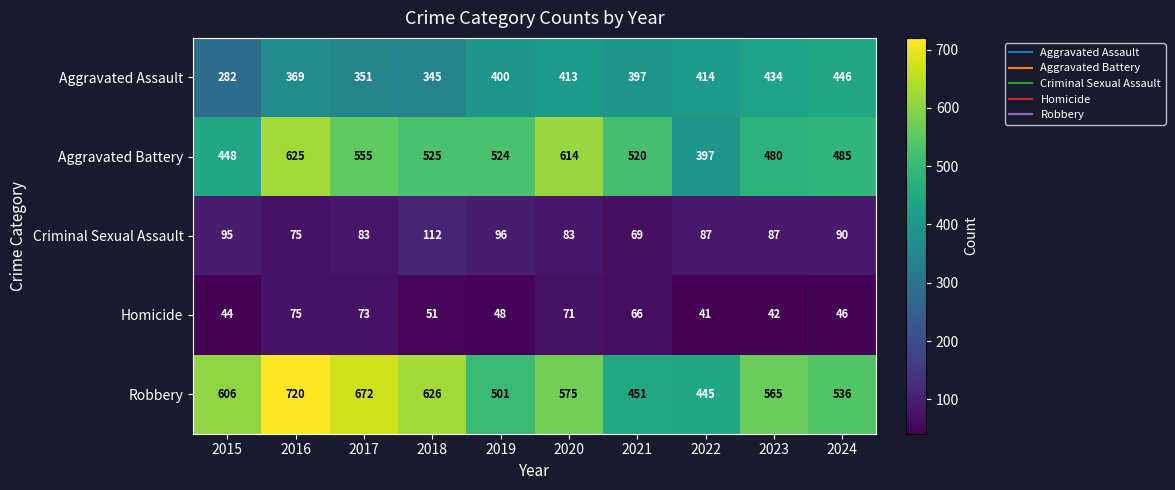

Count the number of categories in the chart.

10